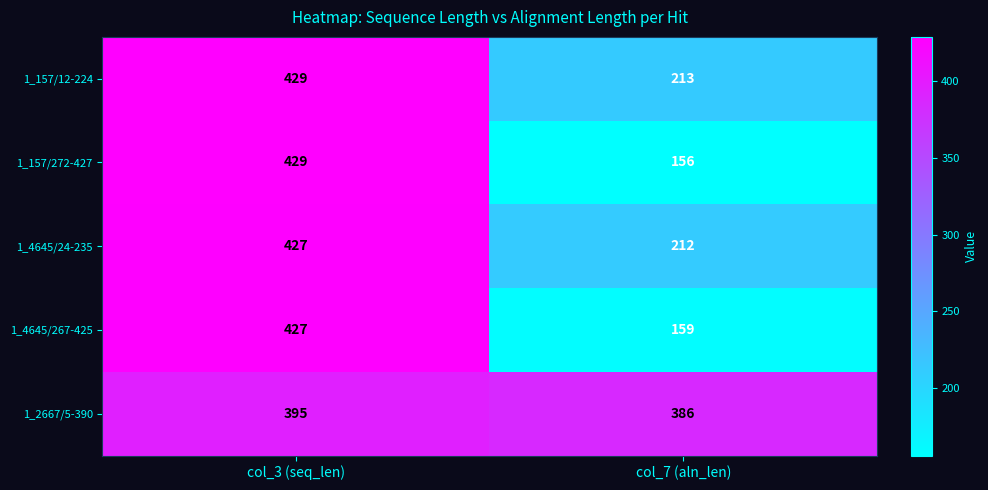

Which label corresponds to the largest value in the chart?

col_3 (seq_len)